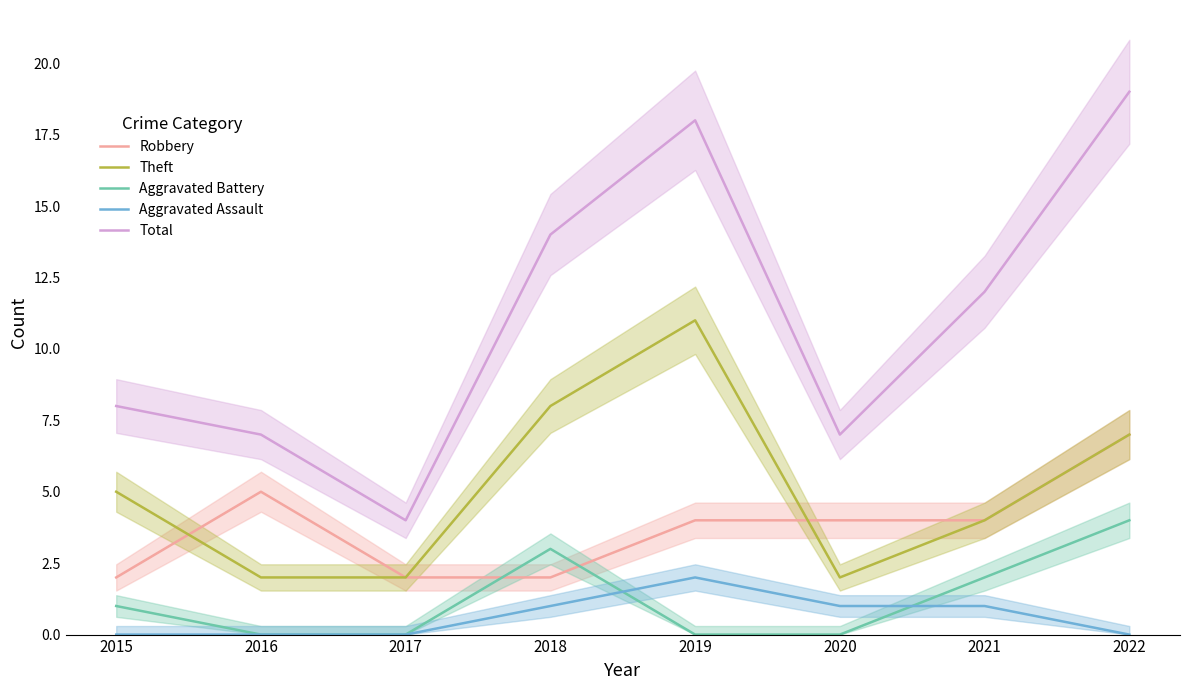

Which has a higher value, 2022 or 2016?

2022